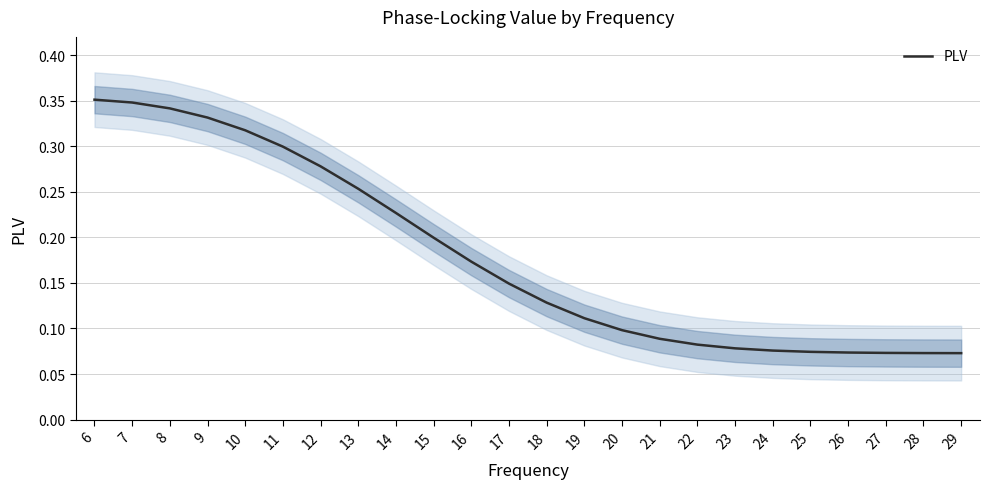

What is the average value?

0.2